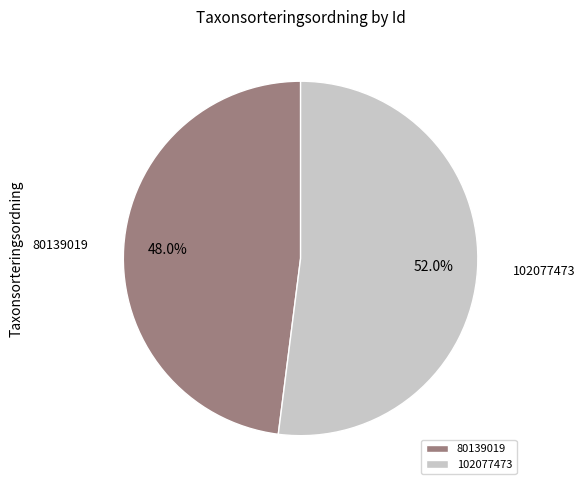

Rank the categories by value from highest to lowest.

102077473, 80139019